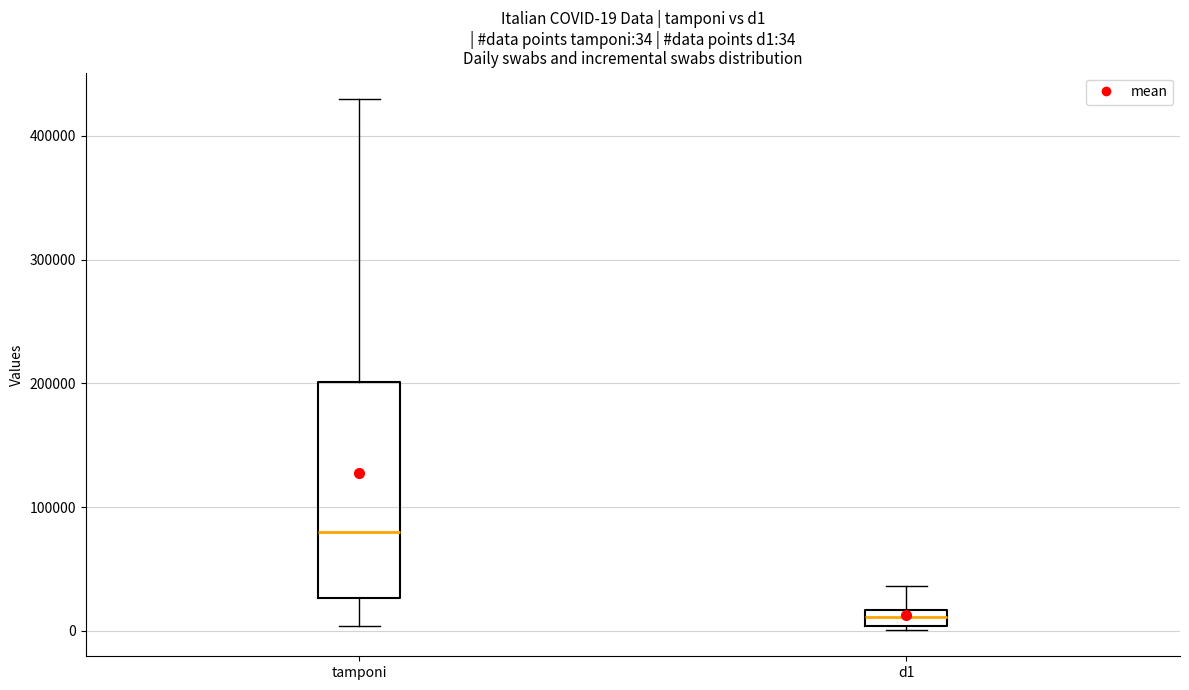

Which box is the tallest, from its lower edge to its upper edge?

tamponi